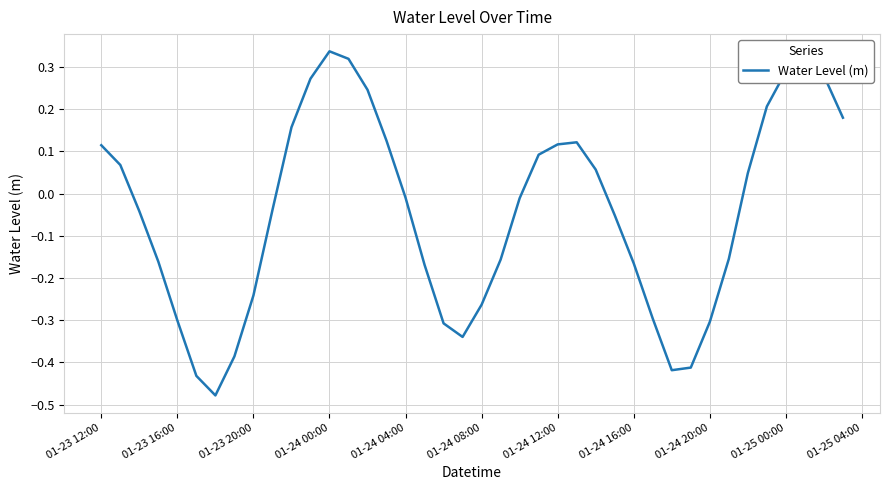

How many interior local valleys (lower than both neighbors) does the data have?

3